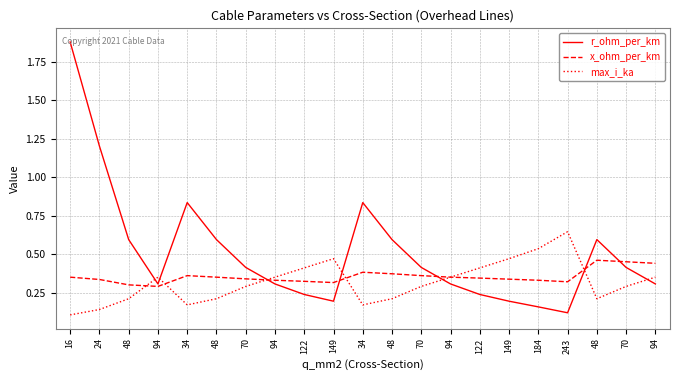

What are all the series names shown in the legend?

r_ohm_per_km, x_ohm_per_km, max_i_ka